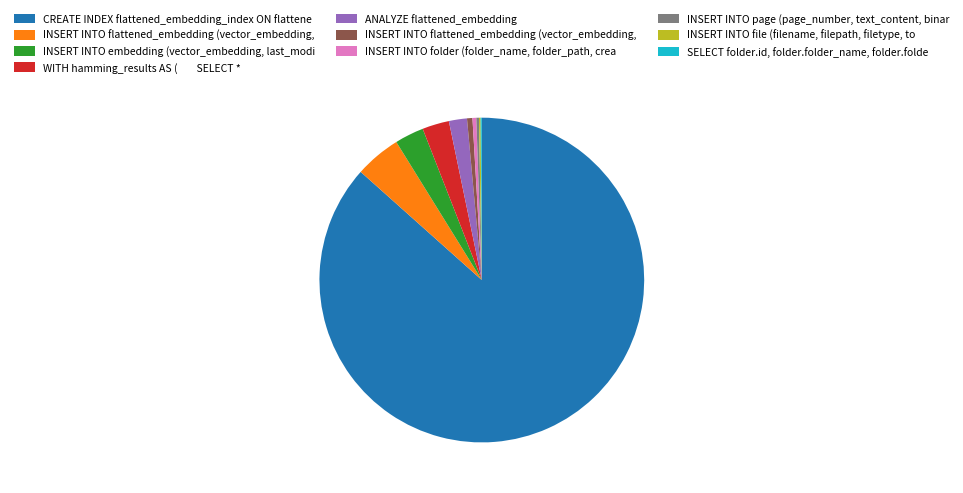

Does any single category account for the majority?

Yes